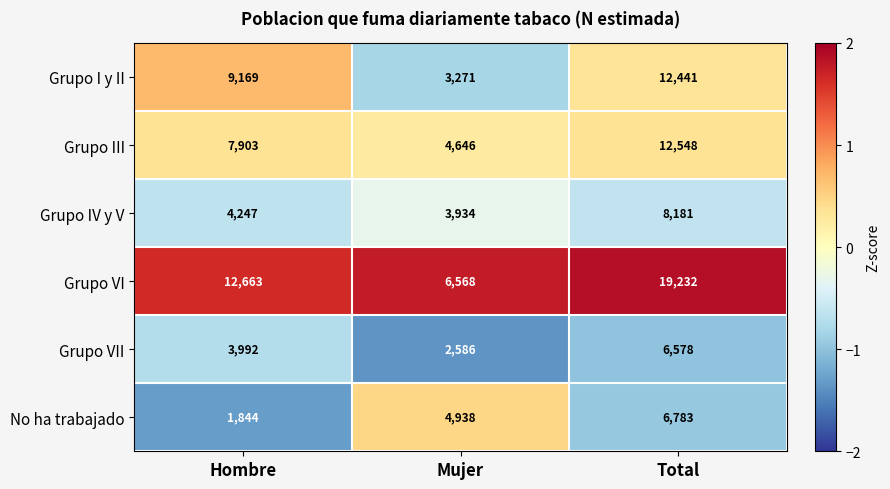

What is the spread (max minus min) of values at Hombre?

10819